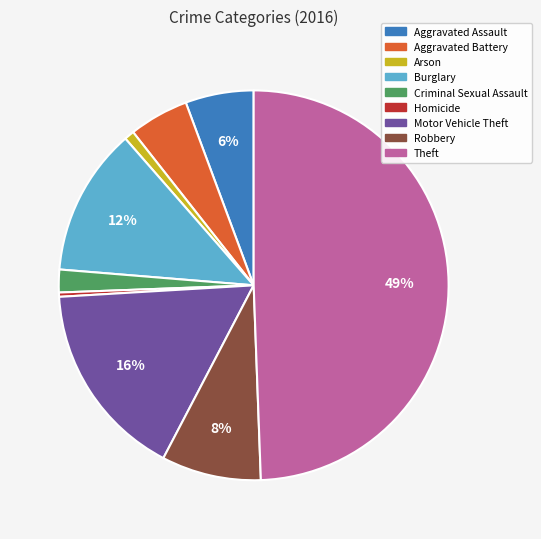

Does Criminal Sexual Assault represent more than half of the total?

No